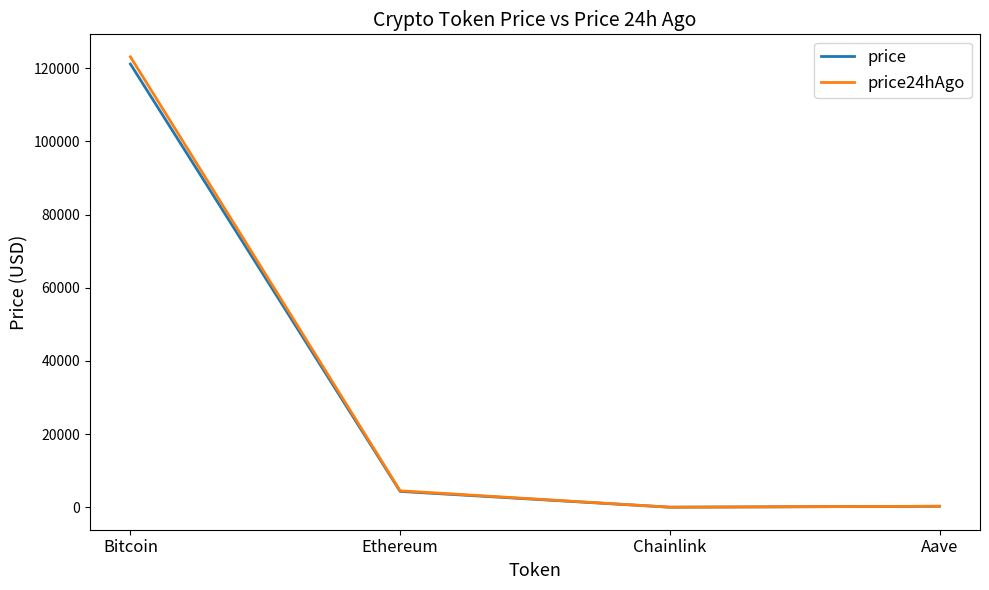

True or false: price has a value of 160301.8 at Bitcoin.

False